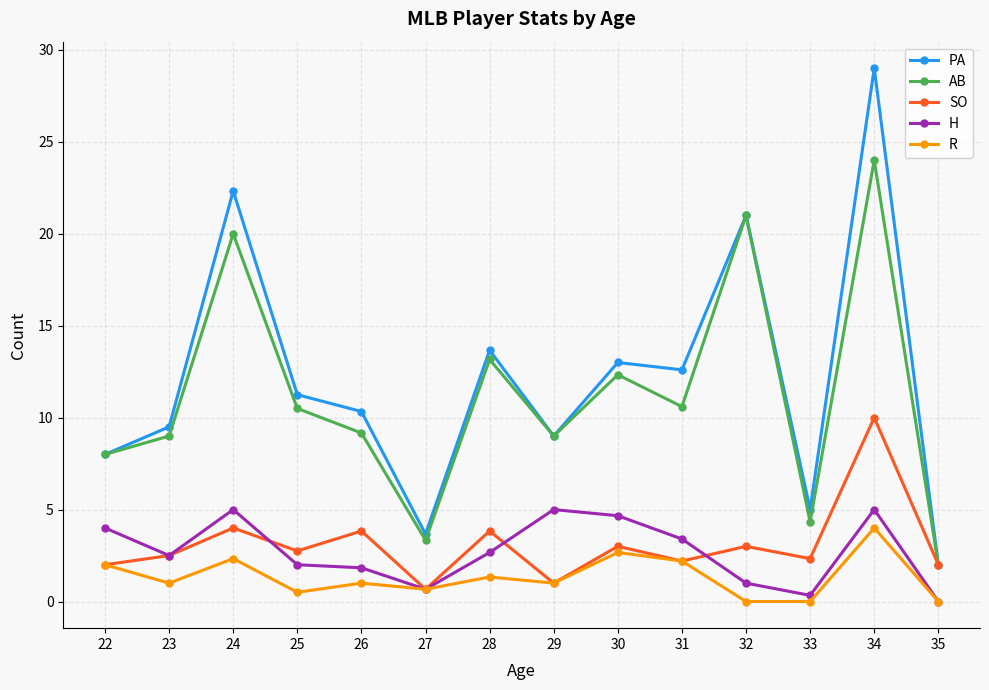

Does the chart have visible grid lines?

Yes